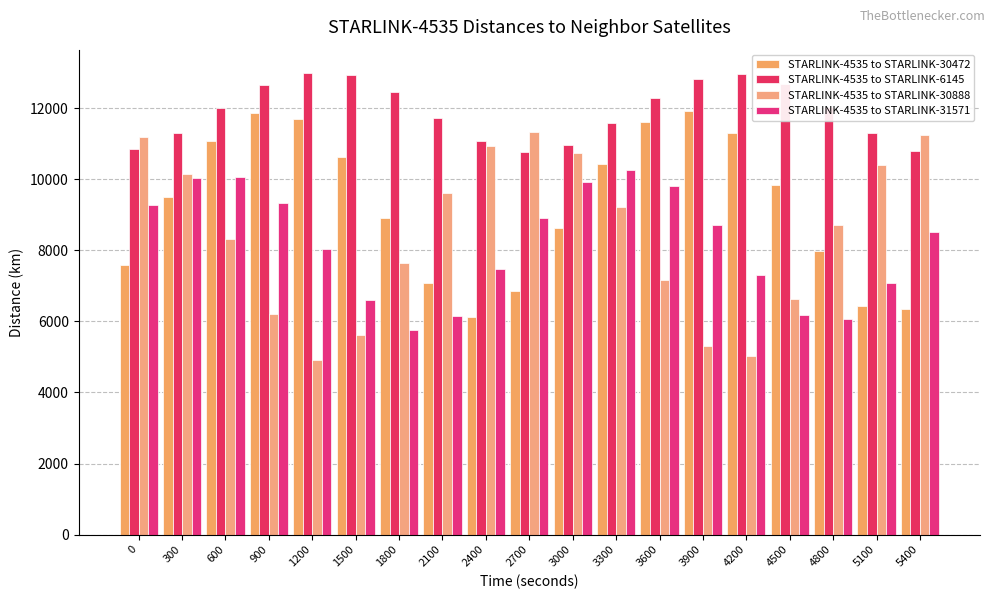

How many bars are there in each group?

4